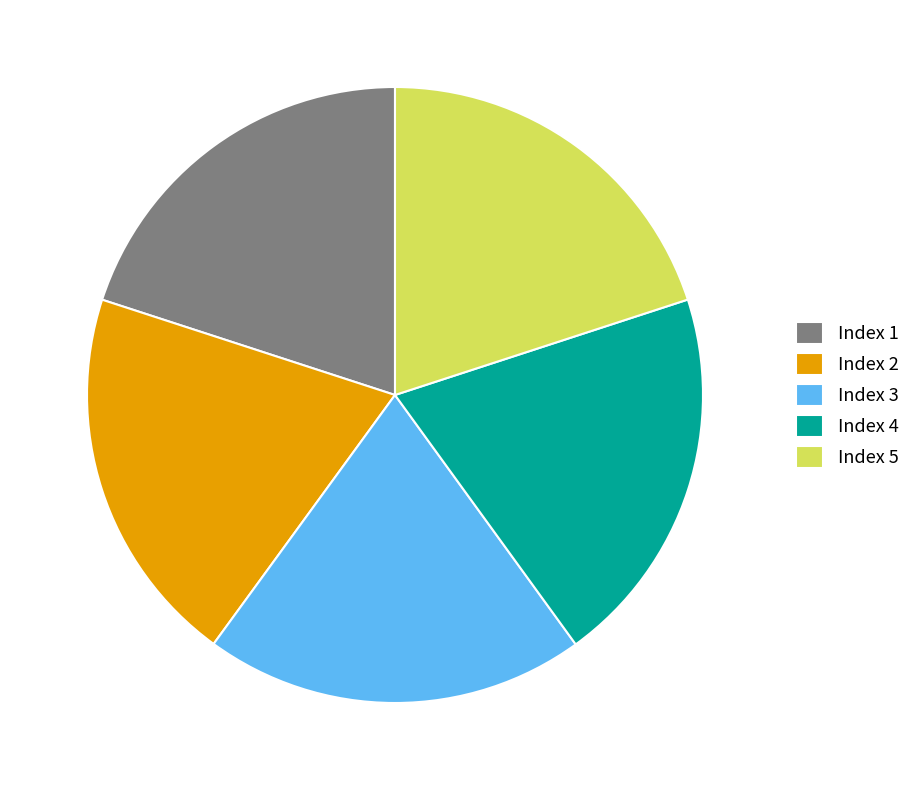

How many segments does this pie chart have?

5